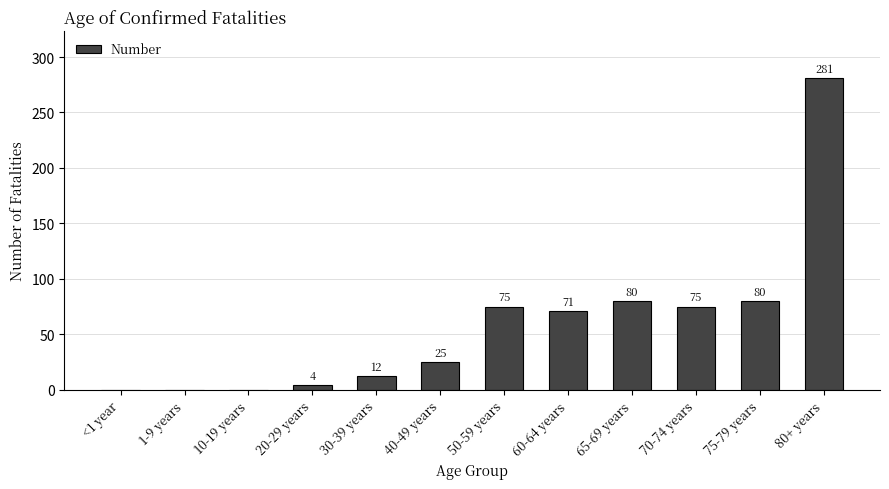

What value does the data have at 60-64 years?

71